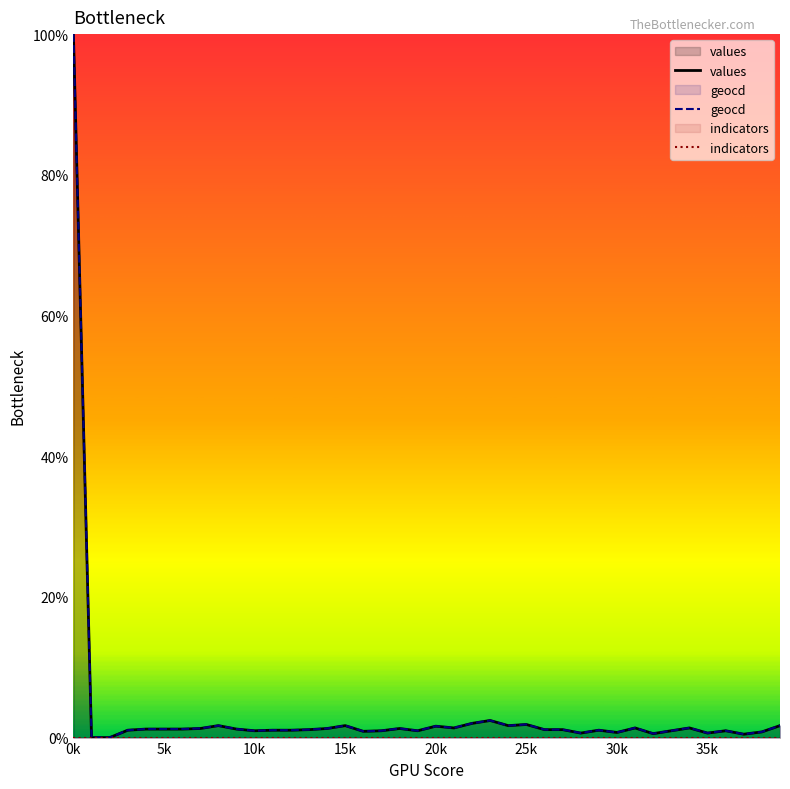

What is the highest value of the geocd series?

100.0